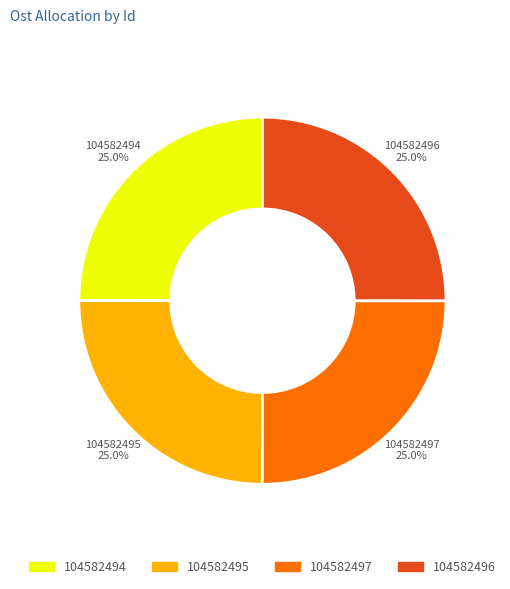

Combined, what portion of the pie is 104582497 and 104582496?

50.0%